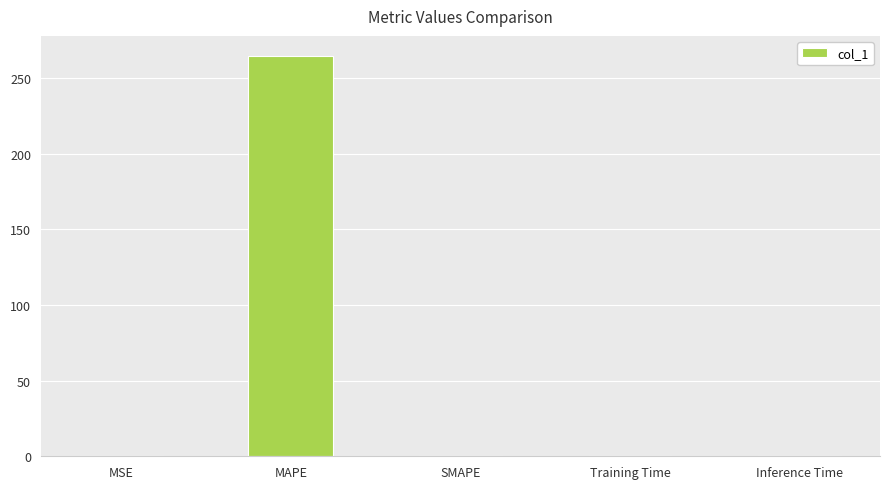

What is the greatest value displayed?

264.7